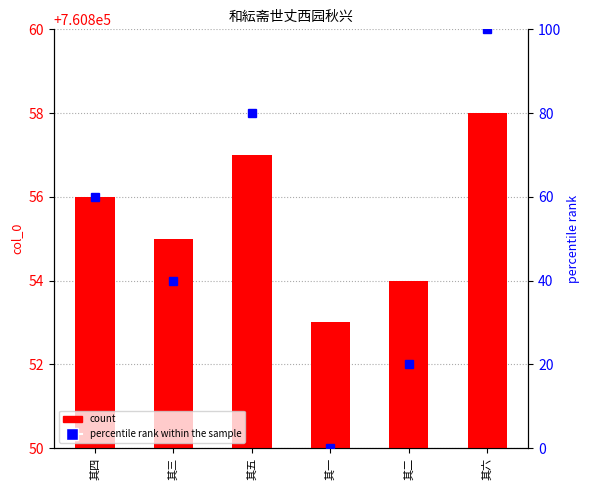

Is the value of col_0 at 其三 greater than the value of percentile rank within the sample at 其一?

Yes